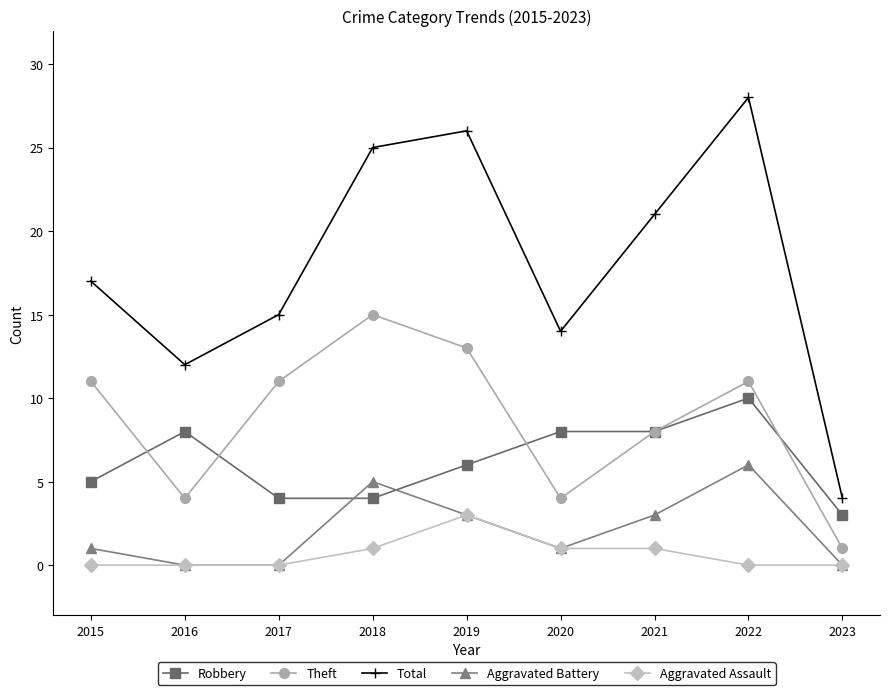

At which category does Total reach its first local peak?

2019